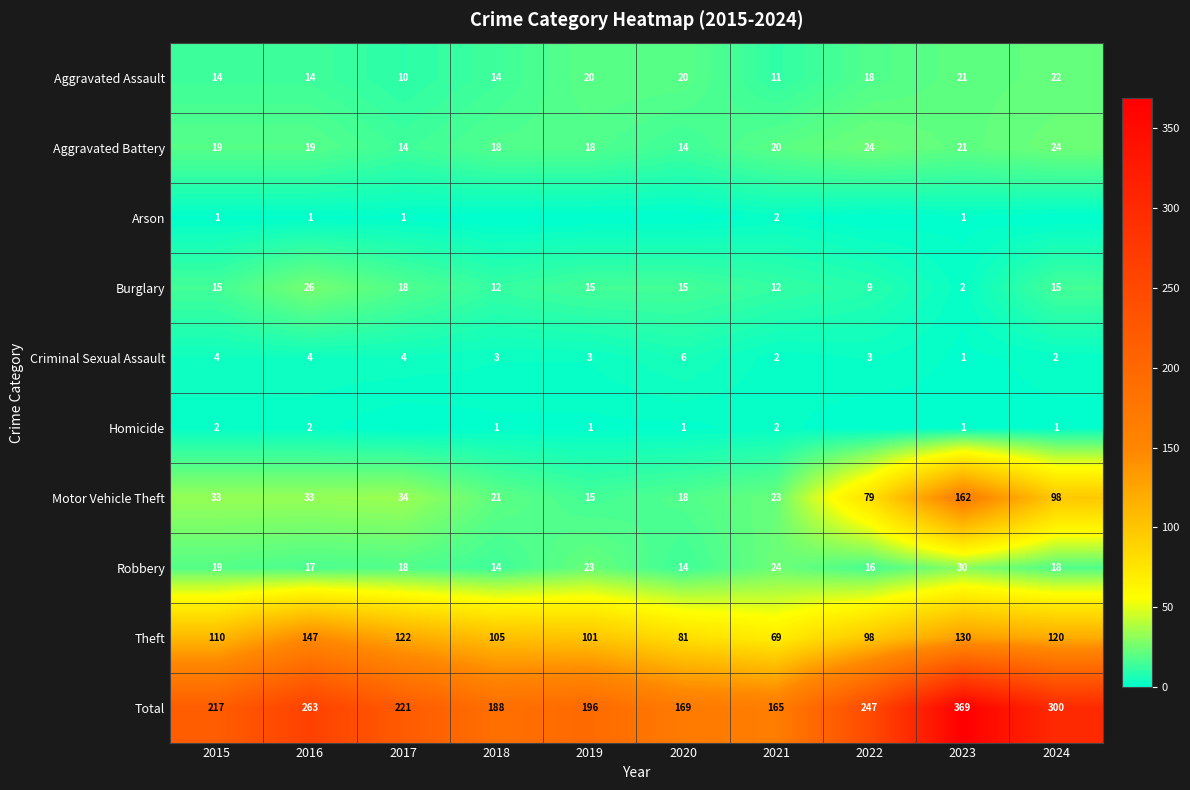

What is the total value across all series at 2024?

600